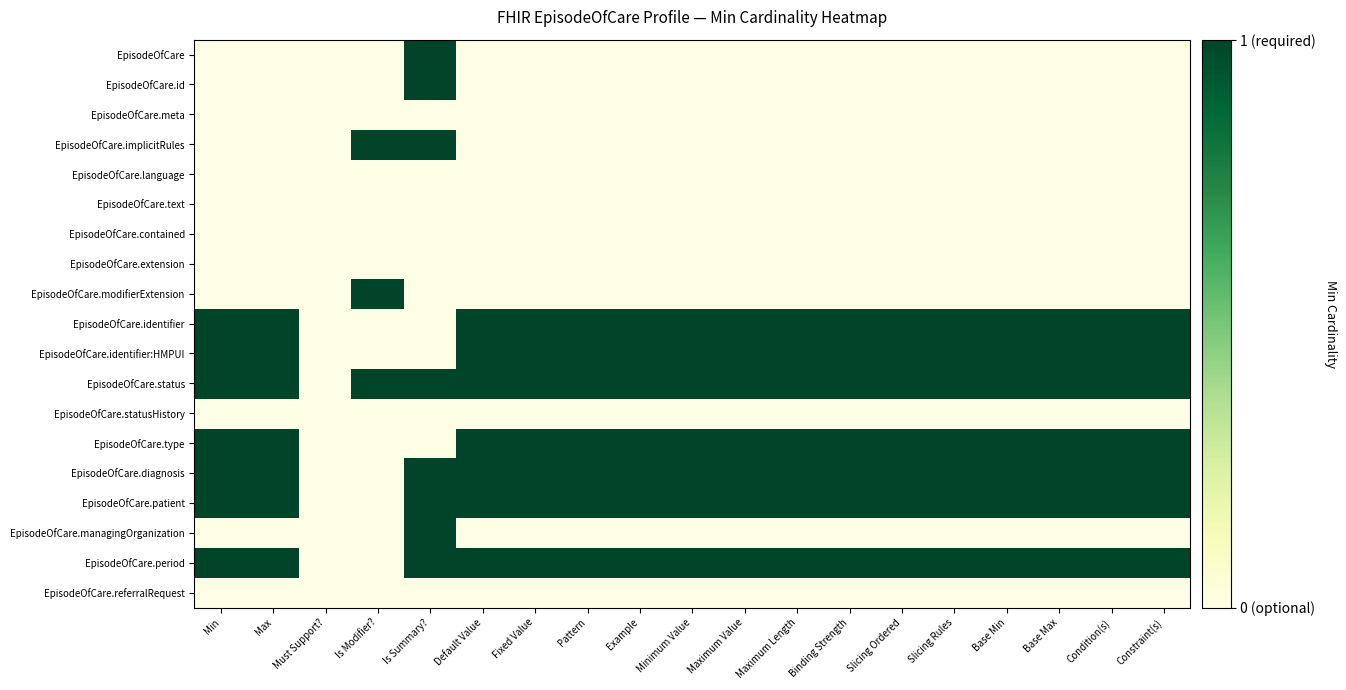

Reading right to left, list all the values displayed in this chart.

EpisodeOfCare: Constraint(s)=0	Condition(s)=0	Base Max=0	Base Min=0	Slicing Rules=0	Slicing Ordered=0	Binding Strength=0	Maximum Length=0	Maximum Value=0	Minimum Value=0	Example=0	Pattern=0	Fixed Value=0	Default Value=0	Is Summary?=1	Is Modifier?=0	Must Support?=0	Max=0	Min=0
EpisodeOfCare.id: Constraint(s)=0	Condition(s)=0	Base Max=0	Base Min=0	Slicing Rules=0	Slicing Ordered=0	Binding Strength=0	Maximum Length=0	Maximum Value=0	Minimum Value=0	Example=0	Pattern=0	Fixed Value=0	Default Value=0	Is Summary?=1	Is Modifier?=0	Must Support?=0	Max=0	Min=0
EpisodeOfCare.meta: Constraint(s)=0	Condition(s)=0	Base Max=0	Base Min=0	Slicing Rules=0	Slicing Ordered=0	Binding Strength=0	Maximum Length=0	Maximum Value=0	Minimum Value=0	Example=0	Pattern=0	Fixed Value=0	Default Value=0	Is Summary?=0	Is Modifier?=0	Must Support?=0	Max=0	Min=0
EpisodeOfCare.implicitRules: Constraint(s)=0	Condition(s)=0	Base Max=0	Base Min=0	Slicing Rules=0	Slicing Ordered=0	Binding Strength=0	Maximum Length=0	Maximum Value=0	Minimum Value=0	Example=0	Pattern=0	Fixed Value=0	Default Value=0	Is Summary?=1	Is Modifier?=1	Must Support?=0	Max=0	Min=0
EpisodeOfCare.language: Constraint(s)=0	Condition(s)=0	Base Max=0	Base Min=0	Slicing Rules=0	Slicing Ordered=0	Binding Strength=0	Maximum Length=0	Maximum Value=0	Minimum Value=0	Example=0	Pattern=0	Fixed Value=0	Default Value=0	Is Summary?=0	Is Modifier?=0	Must Support?=0	Max=0	Min=0
EpisodeOfCare.text: Constraint(s)=0	Condition(s)=0	Base Max=0	Base Min=0	Slicing Rules=0	Slicing Ordered=0	Binding Strength=0	Maximum Length=0	Maximum Value=0	Minimum Value=0	Example=0	Pattern=0	Fixed Value=0	Default Value=0	Is Summary?=0	Is Modifier?=0	Must Support?=0	Max=0	Min=0
EpisodeOfCare.contained: Constraint(s)=0	Condition(s)=0	Base Max=0	Base Min=0	Slicing Rules=0	Slicing Ordered=0	Binding Strength=0	Maximum Length=0	Maximum Value=0	Minimum Value=0	Example=0	Pattern=0	Fixed Value=0	Default Value=0	Is Summary?=0	Is Modifier?=0	Must Support?=0	Max=0	Min=0
EpisodeOfCare.extension: Constraint(s)=0	Condition(s)=0	Base Max=0	Base Min=0	Slicing Rules=0	Slicing Ordered=0	Binding Strength=0	Maximum Length=0	Maximum Value=0	Minimum Value=0	Example=0	Pattern=0	Fixed Value=0	Default Value=0	Is Summary?=0	Is Modifier?=0	Must Support?=0	Max=0	Min=0
EpisodeOfCare.modifierExtension: Constraint(s)=0	Condition(s)=0	Base Max=0	Base Min=0	Slicing Rules=0	Slicing Ordered=0	Binding Strength=0	Maximum Length=0	Maximum Value=0	Minimum Value=0	Example=0	Pattern=0	Fixed Value=0	Default Value=0	Is Summary?=0	Is Modifier?=1	Must Support?=0	Max=0	Min=0
EpisodeOfCare.identifier: Constraint(s)=1	Condition(s)=1	Base Max=1	Base Min=1	Slicing Rules=1	Slicing Ordered=1	Binding Strength=1	Maximum Length=1	Maximum Value=1	Minimum Value=1	Example=1	Pattern=1	Fixed Value=1	Default Value=1	Is Summary?=0	Is Modifier?=0	Must Support?=0	Max=1	Min=1
EpisodeOfCare.identifier:HMPUI: Constraint(s)=1	Condition(s)=1	Base Max=1	Base Min=1	Slicing Rules=1	Slicing Ordered=1	Binding Strength=1	Maximum Length=1	Maximum Value=1	Minimum Value=1	Example=1	Pattern=1	Fixed Value=1	Default Value=1	Is Summary?=0	Is Modifier?=0	Must Support?=0	Max=1	Min=1
EpisodeOfCare.status: Constraint(s)=1	Condition(s)=1	Base Max=1	Base Min=1	Slicing Rules=1	Slicing Ordered=1	Binding Strength=1	Maximum Length=1	Maximum Value=1	Minimum Value=1	Example=1	Pattern=1	Fixed Value=1	Default Value=1	Is Summary?=1	Is Modifier?=1	Must Support?=0	Max=1	Min=1
EpisodeOfCare.statusHistory: Constraint(s)=0	Condition(s)=0	Base Max=0	Base Min=0	Slicing Rules=0	Slicing Ordered=0	Binding Strength=0	Maximum Length=0	Maximum Value=0	Minimum Value=0	Example=0	Pattern=0	Fixed Value=0	Default Value=0	Is Summary?=0	Is Modifier?=0	Must Support?=0	Max=0	Min=0
EpisodeOfCare.type: Constraint(s)=1	Condition(s)=1	Base Max=1	Base Min=1	Slicing Rules=1	Slicing Ordered=1	Binding Strength=1	Maximum Length=1	Maximum Value=1	Minimum Value=1	Example=1	Pattern=1	Fixed Value=1	Default Value=1	Is Summary?=0	Is Modifier?=0	Must Support?=0	Max=1	Min=1
EpisodeOfCare.diagnosis: Constraint(s)=1	Condition(s)=1	Base Max=1	Base Min=1	Slicing Rules=1	Slicing Ordered=1	Binding Strength=1	Maximum Length=1	Maximum Value=1	Minimum Value=1	Example=1	Pattern=1	Fixed Value=1	Default Value=1	Is Summary?=1	Is Modifier?=0	Must Support?=0	Max=1	Min=1
EpisodeOfCare.patient: Constraint(s)=1	Condition(s)=1	Base Max=1	Base Min=1	Slicing Rules=1	Slicing Ordered=1	Binding Strength=1	Maximum Length=1	Maximum Value=1	Minimum Value=1	Example=1	Pattern=1	Fixed Value=1	Default Value=1	Is Summary?=1	Is Modifier?=0	Must Support?=0	Max=1	Min=1
EpisodeOfCare.managingOrganization: Constraint(s)=0	Condition(s)=0	Base Max=0	Base Min=0	Slicing Rules=0	Slicing Ordered=0	Binding Strength=0	Maximum Length=0	Maximum Value=0	Minimum Value=0	Example=0	Pattern=0	Fixed Value=0	Default Value=0	Is Summary?=1	Is Modifier?=0	Must Support?=0	Max=0	Min=0
EpisodeOfCare.period: Constraint(s)=1	Condition(s)=1	Base Max=1	Base Min=1	Slicing Rules=1	Slicing Ordered=1	Binding Strength=1	Maximum Length=1	Maximum Value=1	Minimum Value=1	Example=1	Pattern=1	Fixed Value=1	Default Value=1	Is Summary?=1	Is Modifier?=0	Must Support?=0	Max=1	Min=1
EpisodeOfCare.referralRequest: Constraint(s)=0	Condition(s)=0	Base Max=0	Base Min=0	Slicing Rules=0	Slicing Ordered=0	Binding Strength=0	Maximum Length=0	Maximum Value=0	Minimum Value=0	Example=0	Pattern=0	Fixed Value=0	Default Value=0	Is Summary?=0	Is Modifier?=0	Must Support?=0	Max=0	Min=0